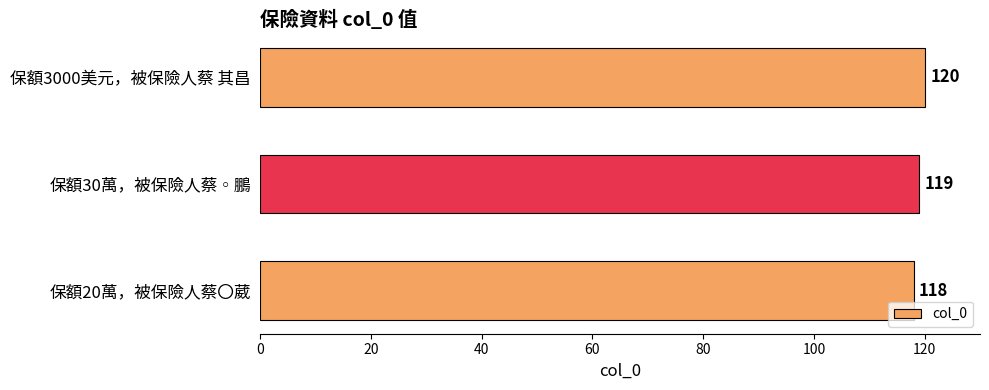

What is the change in value from 保額30萬，被保險人蔡◦鵬 to 保額3000美元，被保險人蔡 其昌?

+1